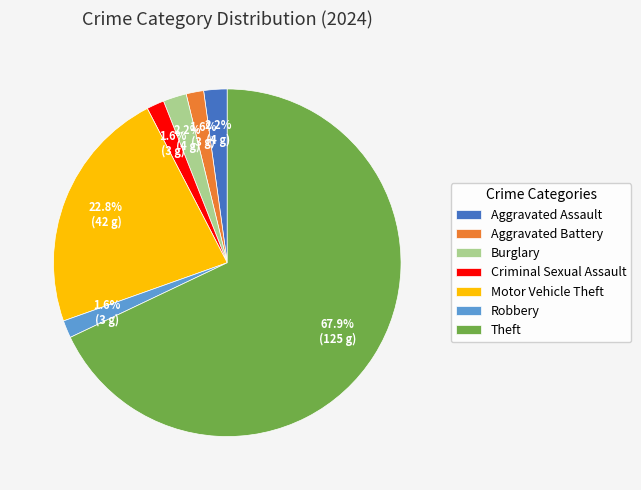

To the nearest percent, what percentage of the pie is Aggravated Battery?

2%